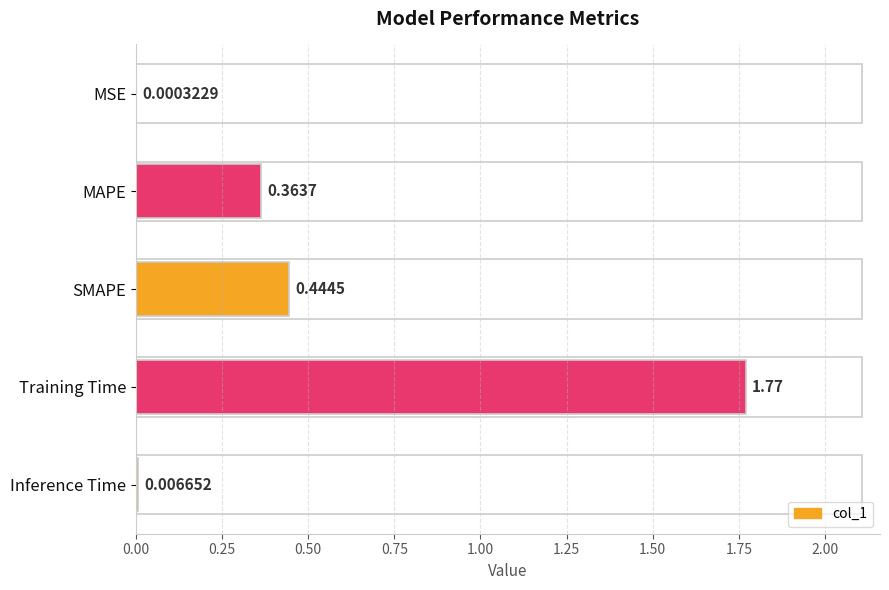

Which has a higher value, MSE or SMAPE?

SMAPE